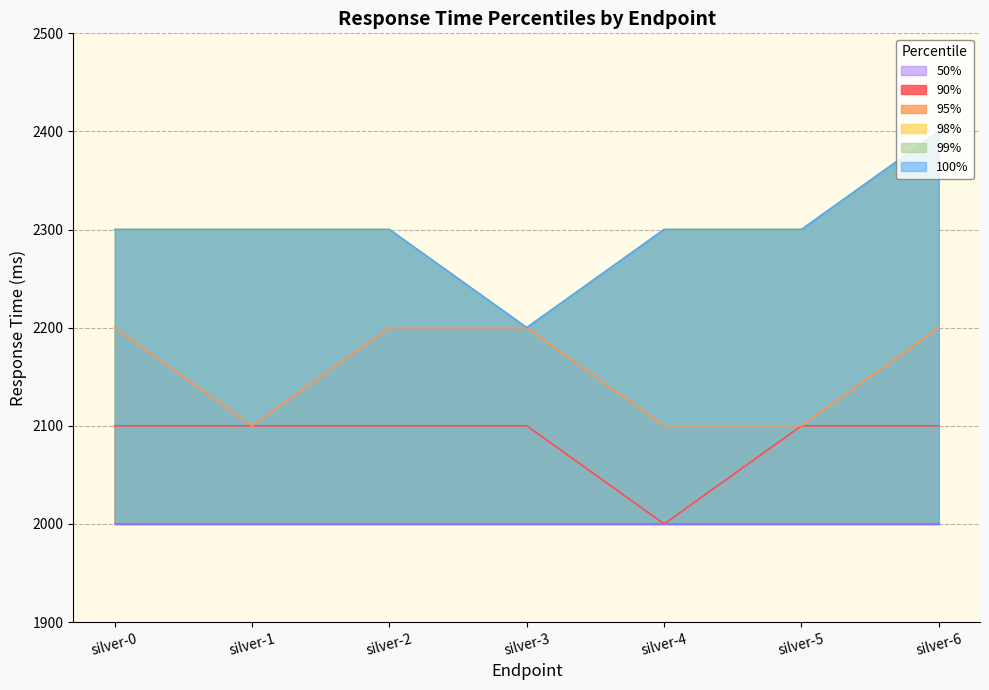

Which series has the largest range (max minus min)?

98%